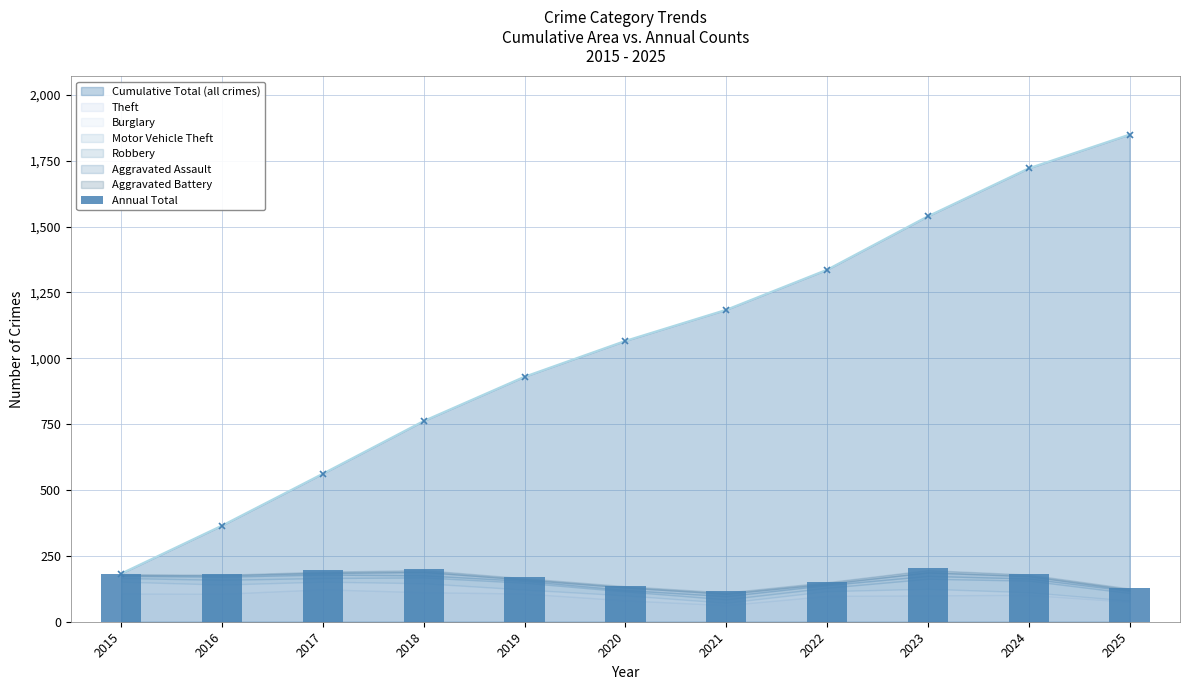

Reading left to right, list all the values displayed in this chart.

183	182	197	200	168	136	118	152	203	182	128